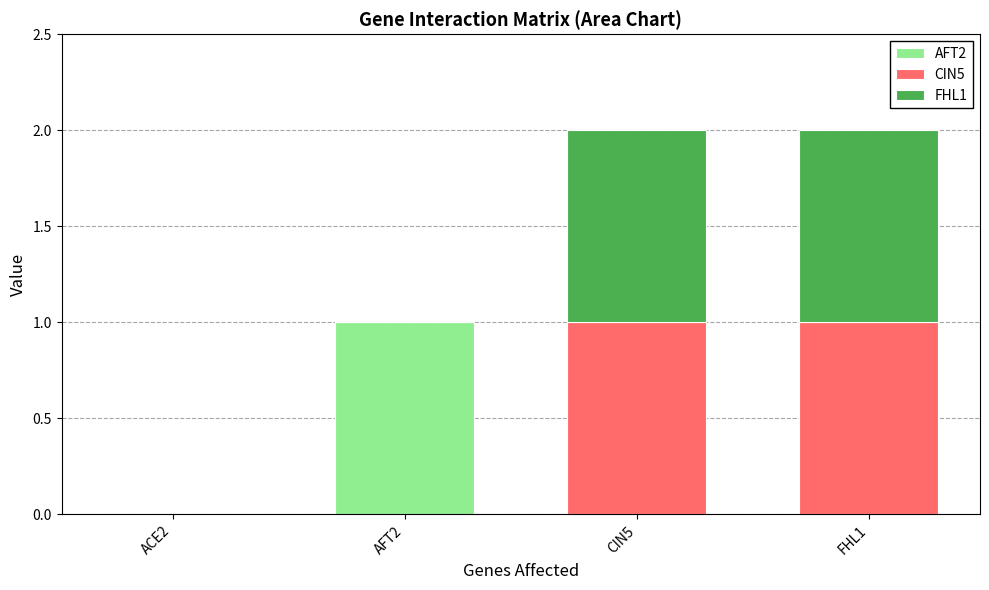

Which category has the highest value in the AFT2 series?

AFT2